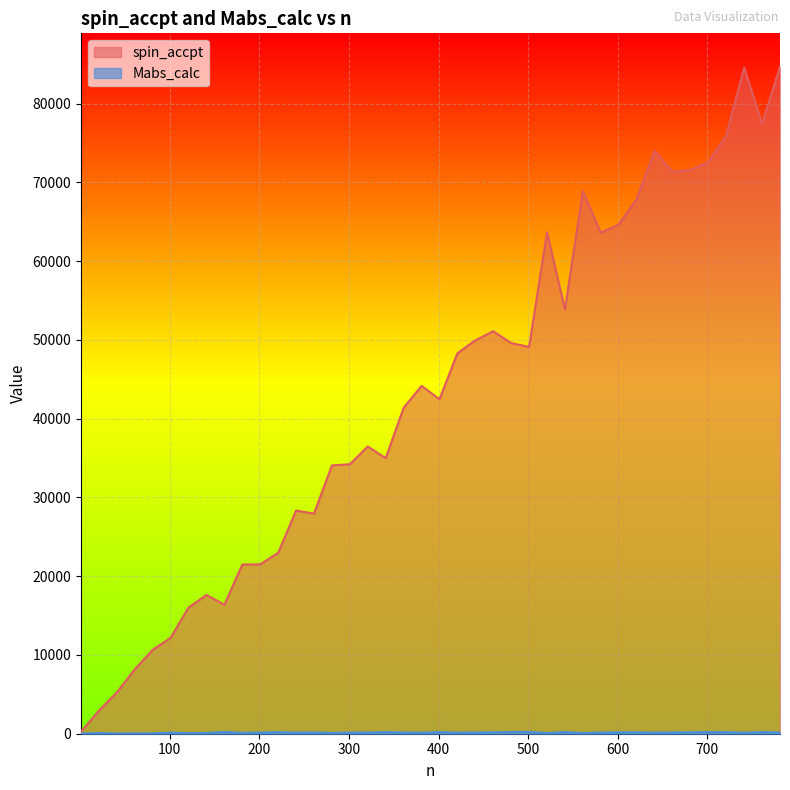

What is the average value of the Mabs_calc series?

149.3